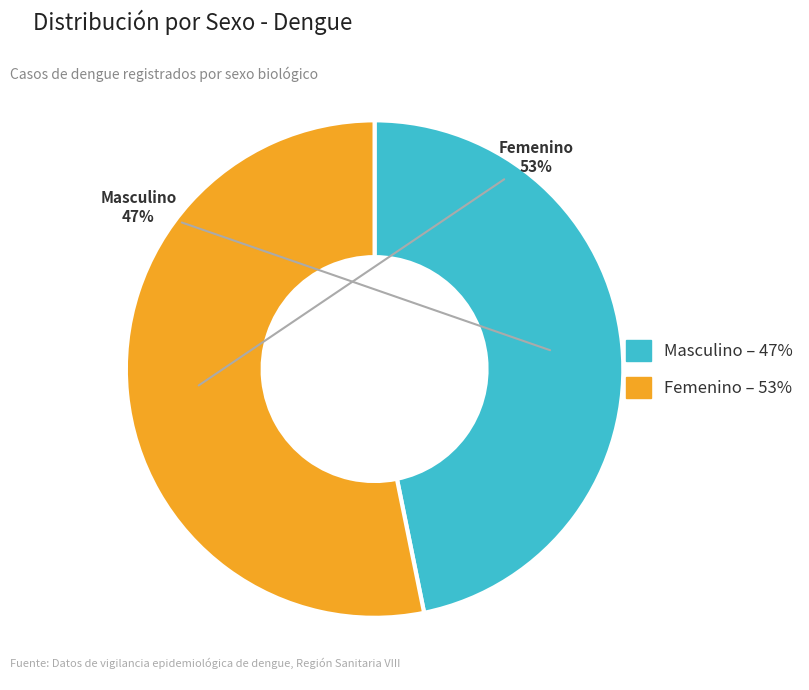

What percentage is the Masculino slice, to the nearest percent?

47%